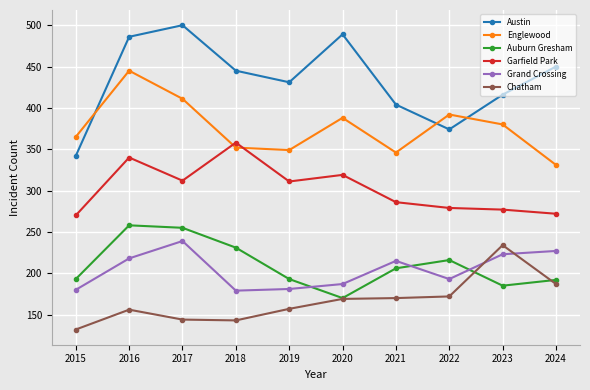

At 2024, list the series in order from largest to smallest.

Austin, Englewood, Garfield Park, Grand Crossing, Auburn Gresham, Chatham